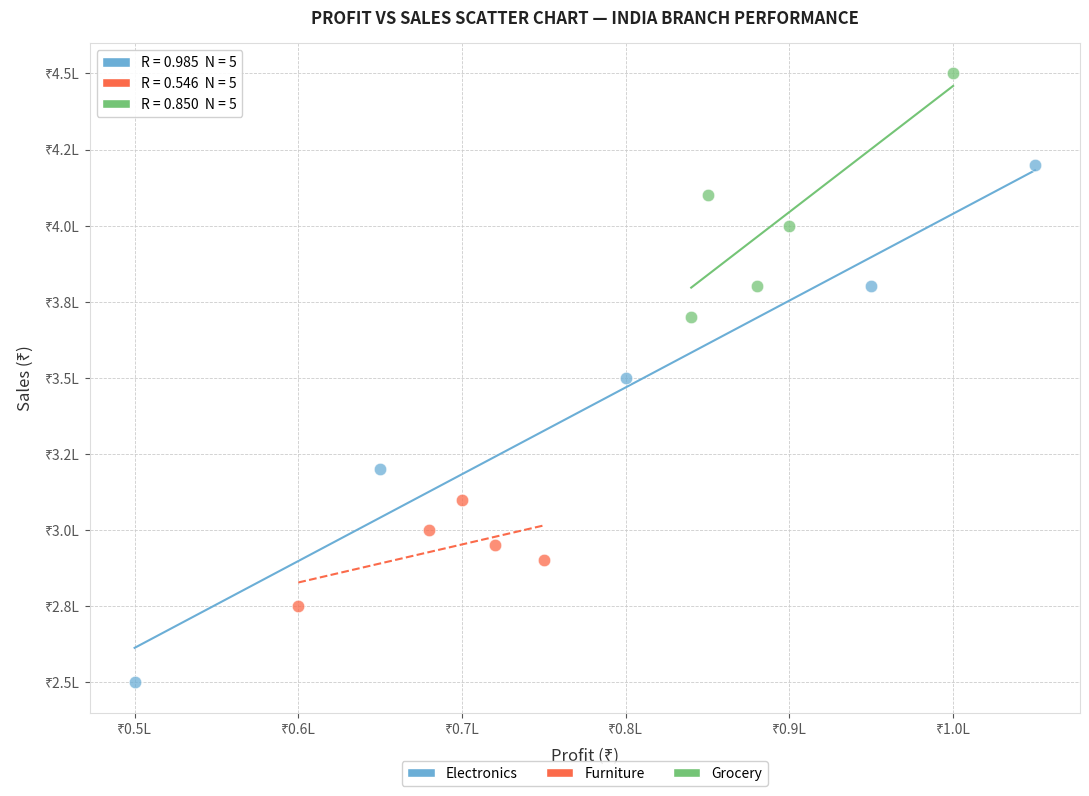

Which series has the widest spread of Y values?

Electronics